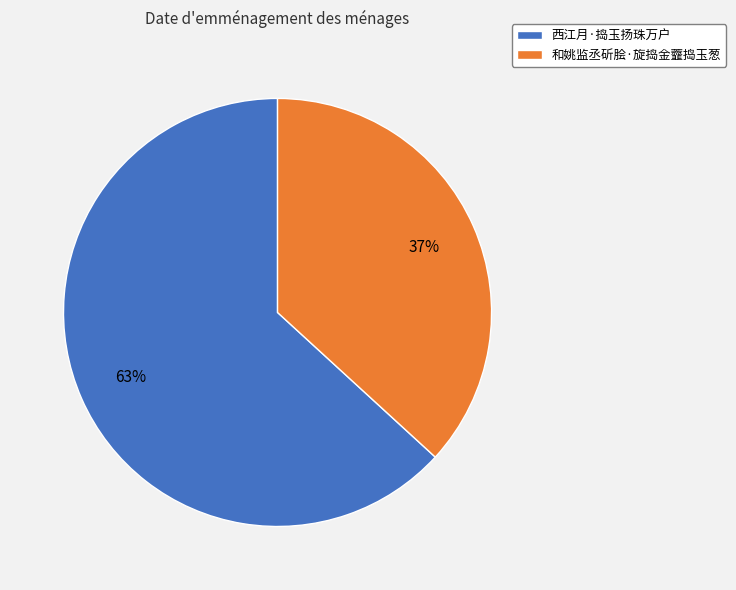

Which category has the biggest portion of the pie?

西江月·捣玉扬珠万户